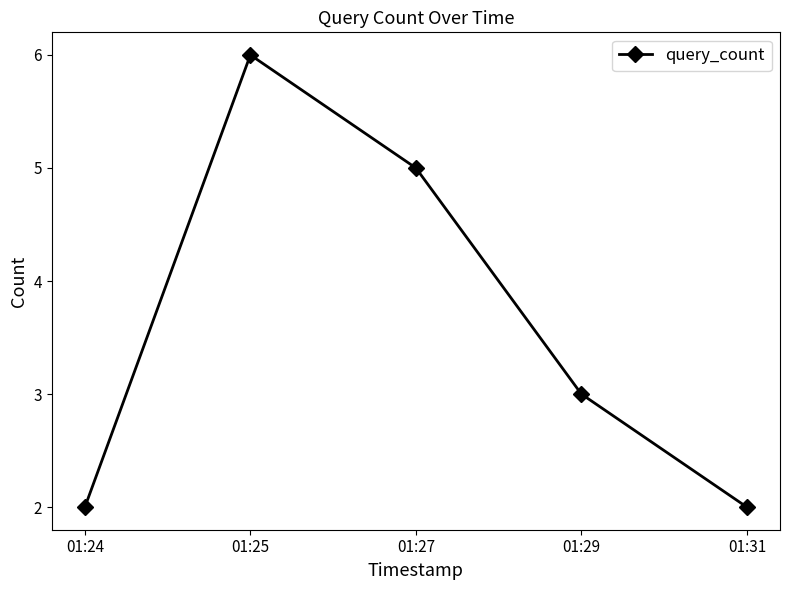

What is the difference between the values at 01:27 and 01:29?

2